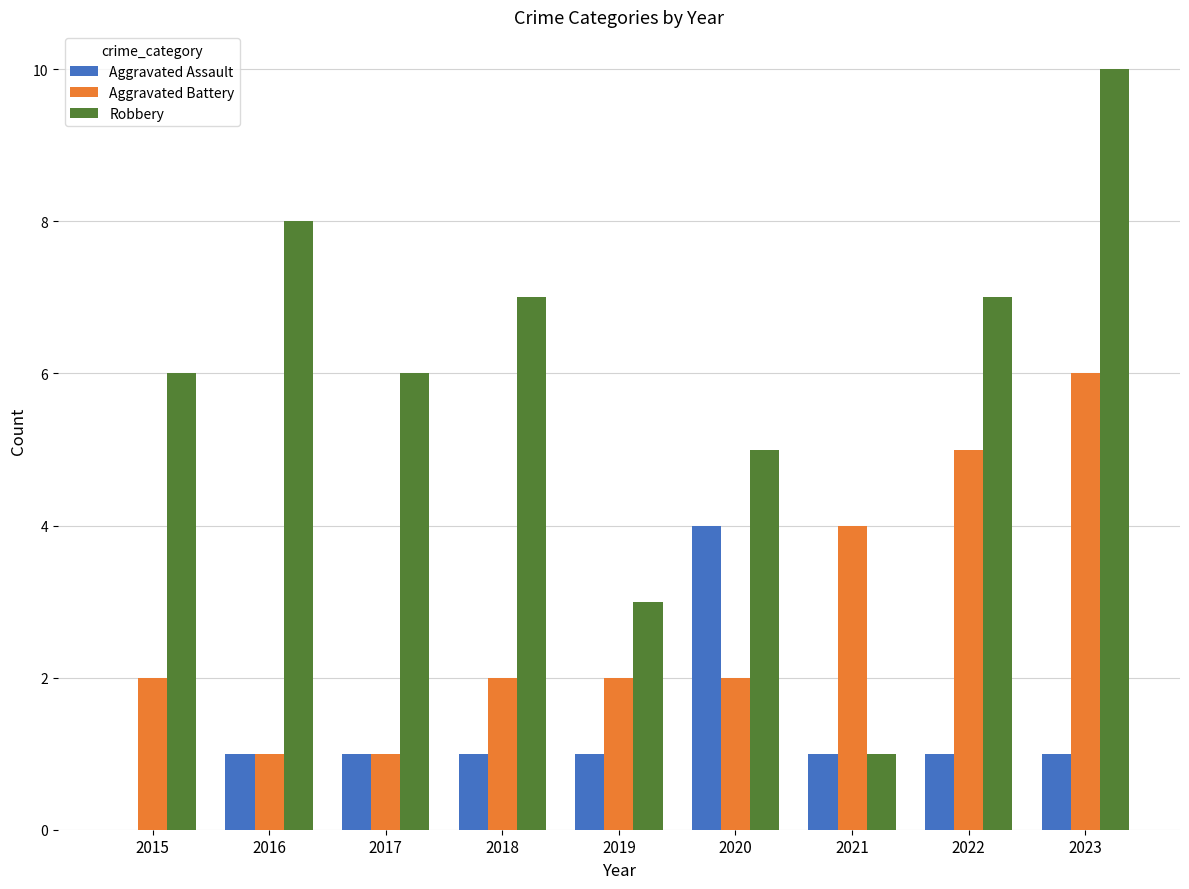

Is it true that Robbery equals 5 at 2020?

True